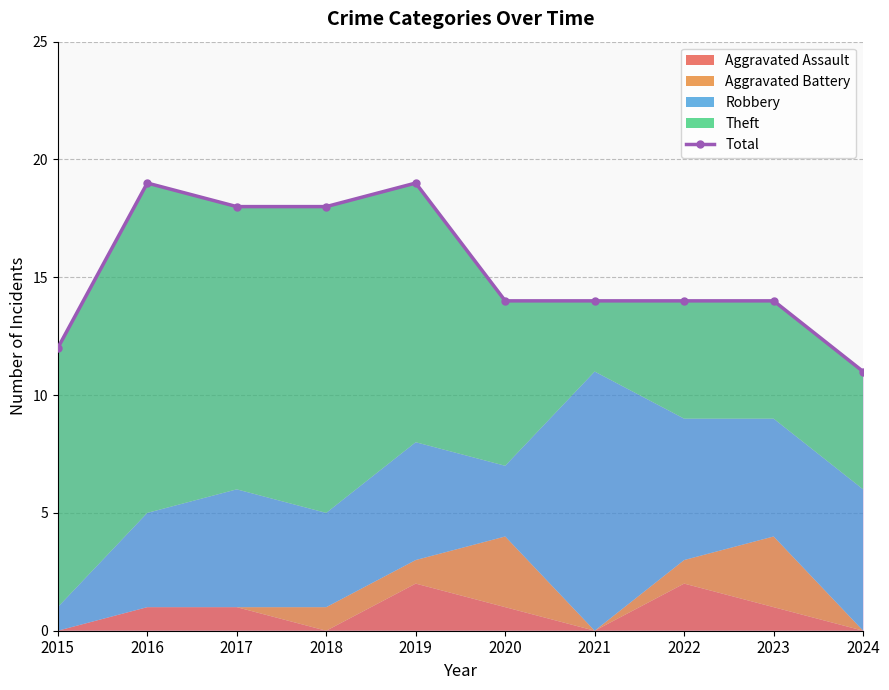

What is the difference between the second highest and minimum values?

8